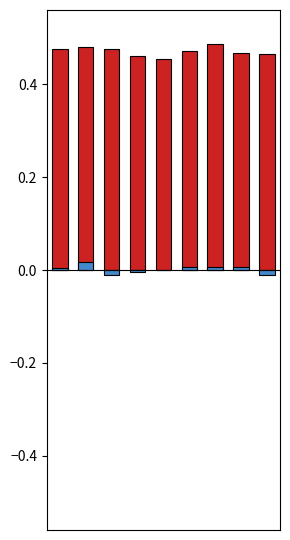

What is the value of the alpha_max_vals bar at the 9th from the left?

0.5